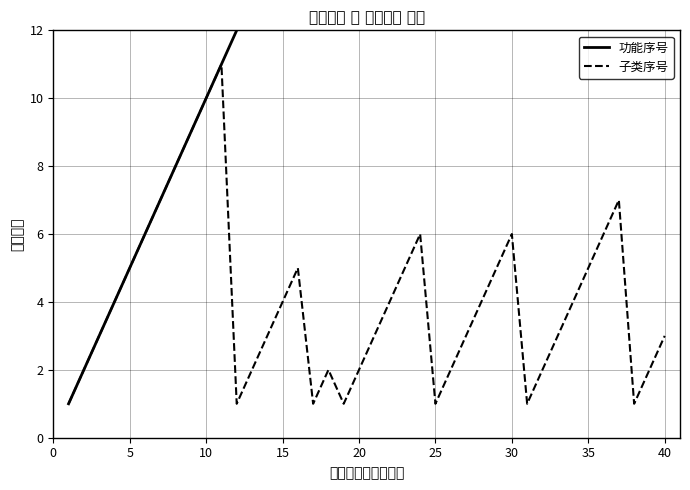

True or false: 功能序号 has more than 1 interior local peaks.

False